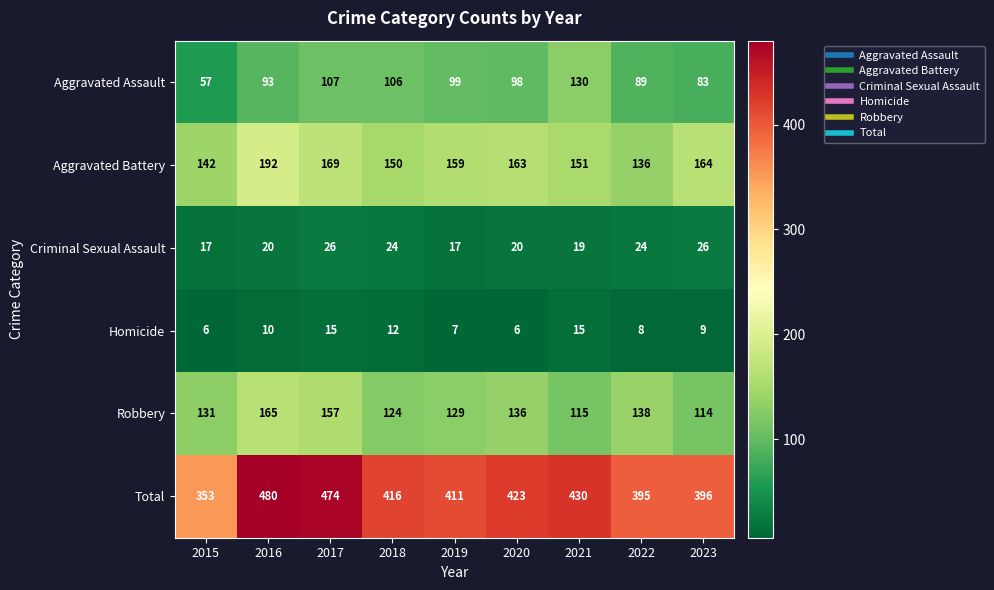

What is the spread (max minus min) of values at 2021?

415